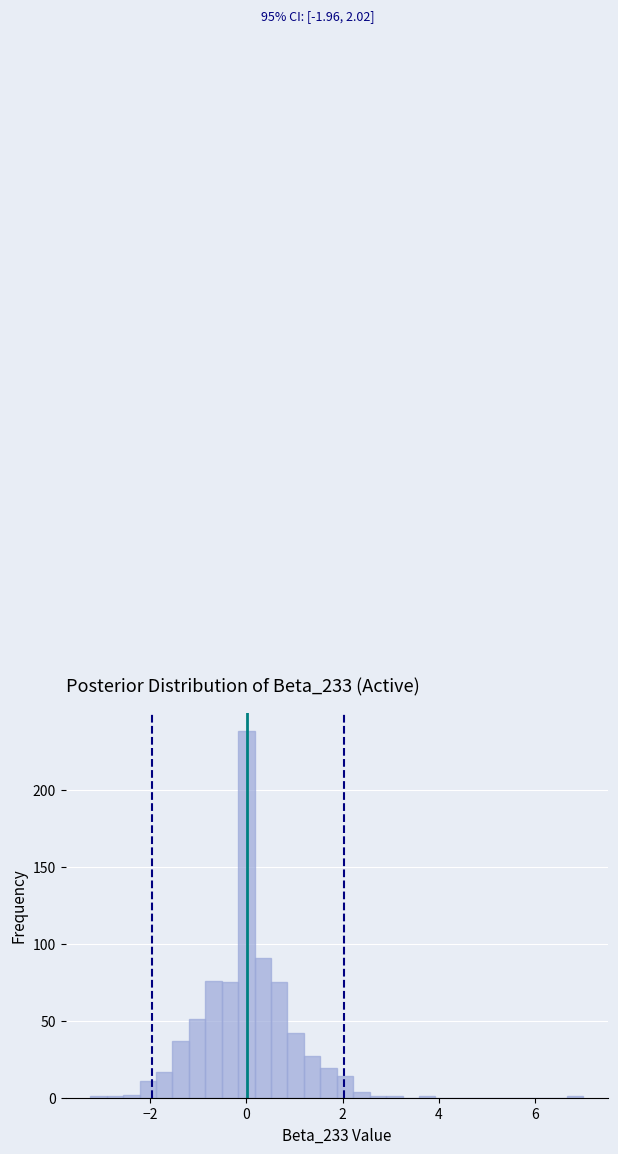

Read against the x-axis, roughly where is the centre of the tallest bar?

0.0